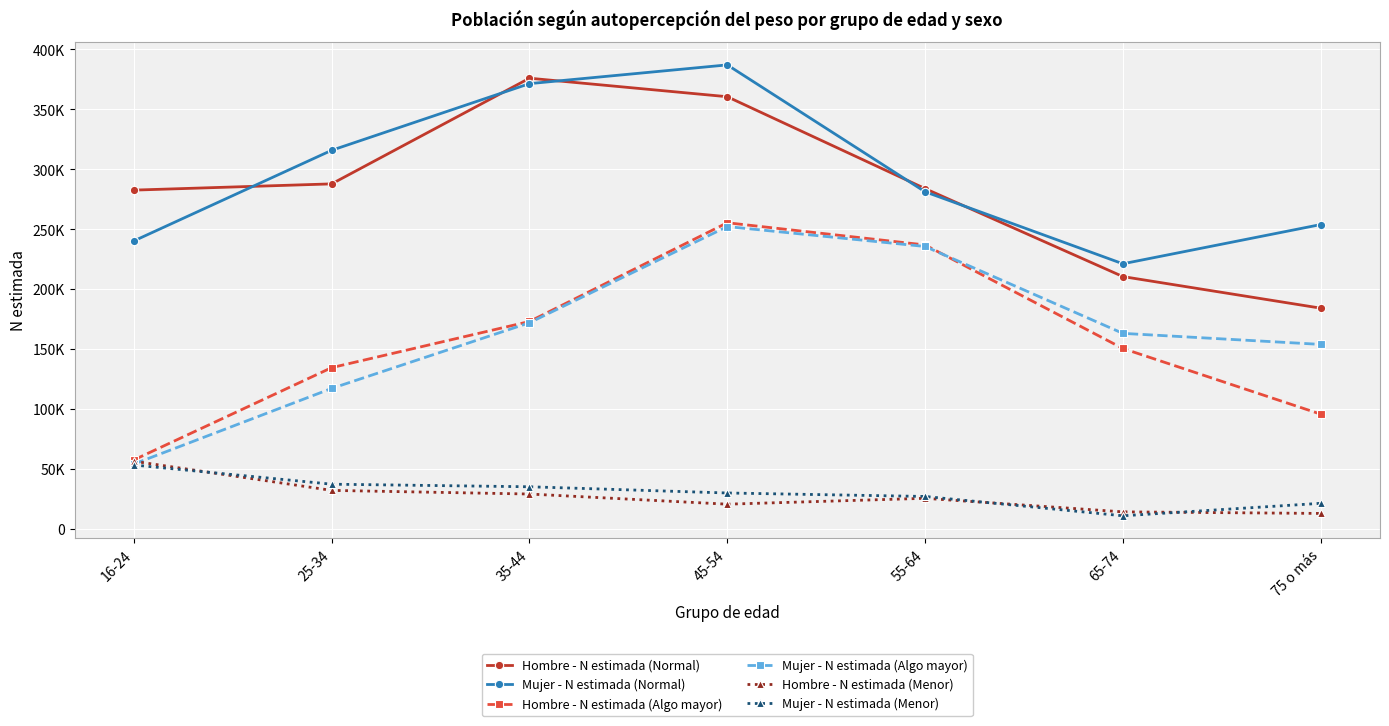

Which series has the widest spread of values?

Mujer - N estimada (Algo mayor)